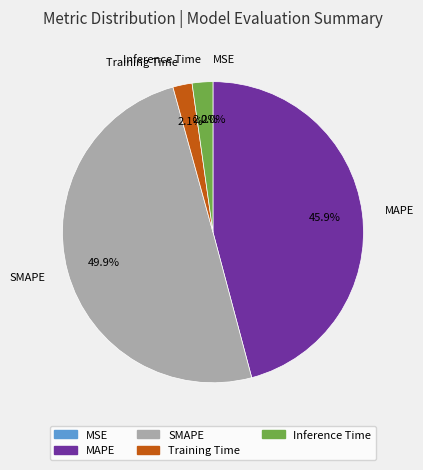

Between Training Time and MAPE, which is larger?

MAPE